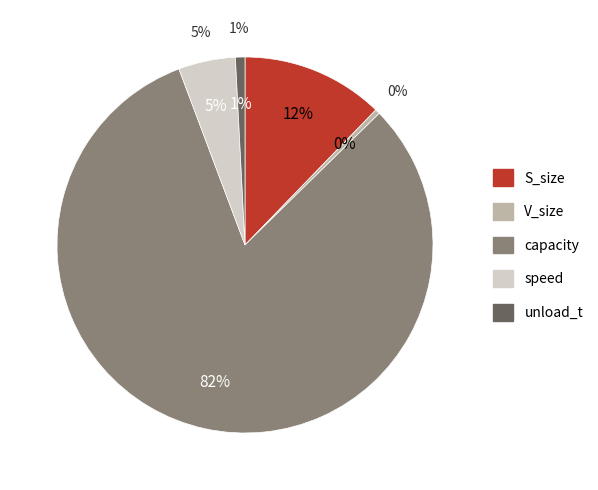

Do unload_t and capacity together represent more than half of the pie?

Yes